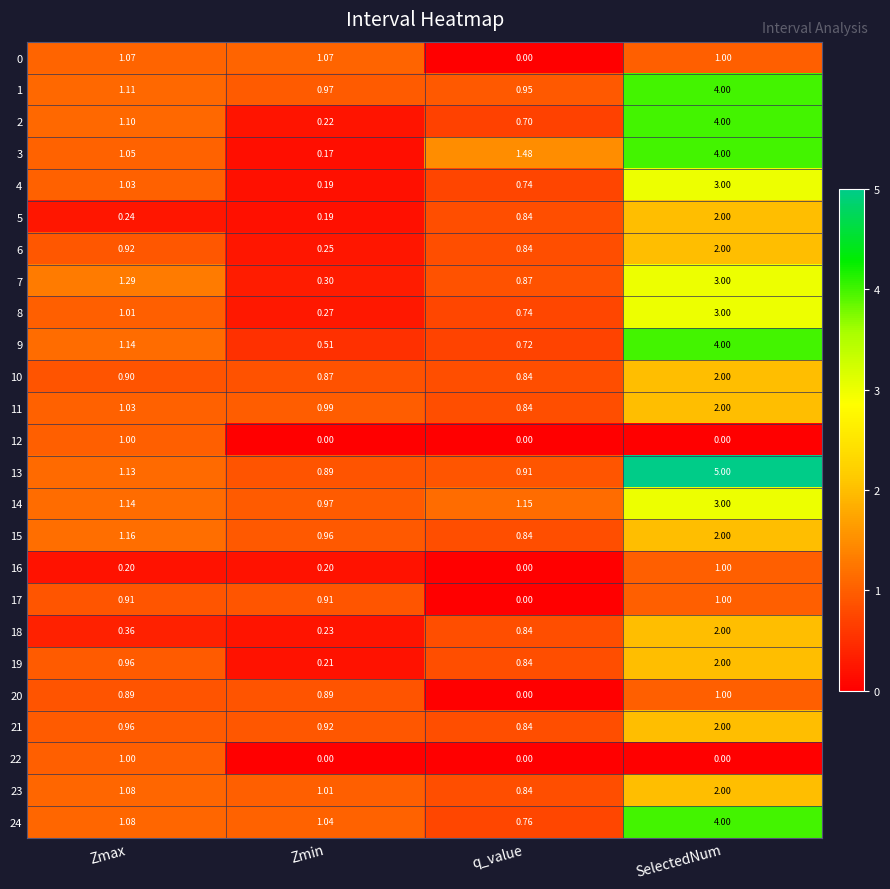

At which category is the sum across all series the highest?

SelectedNum